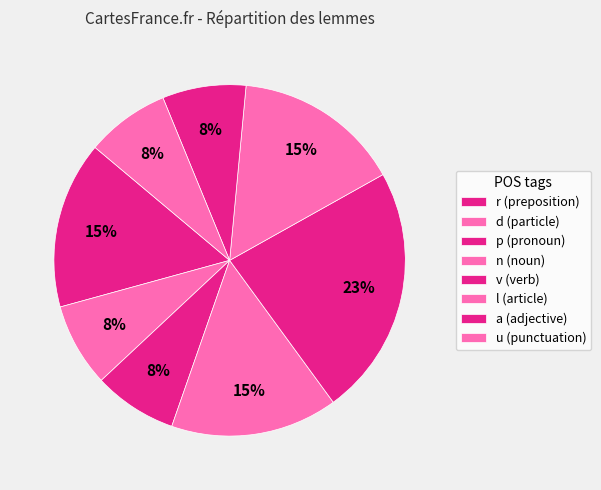

How many slices are in this pie chart?

8